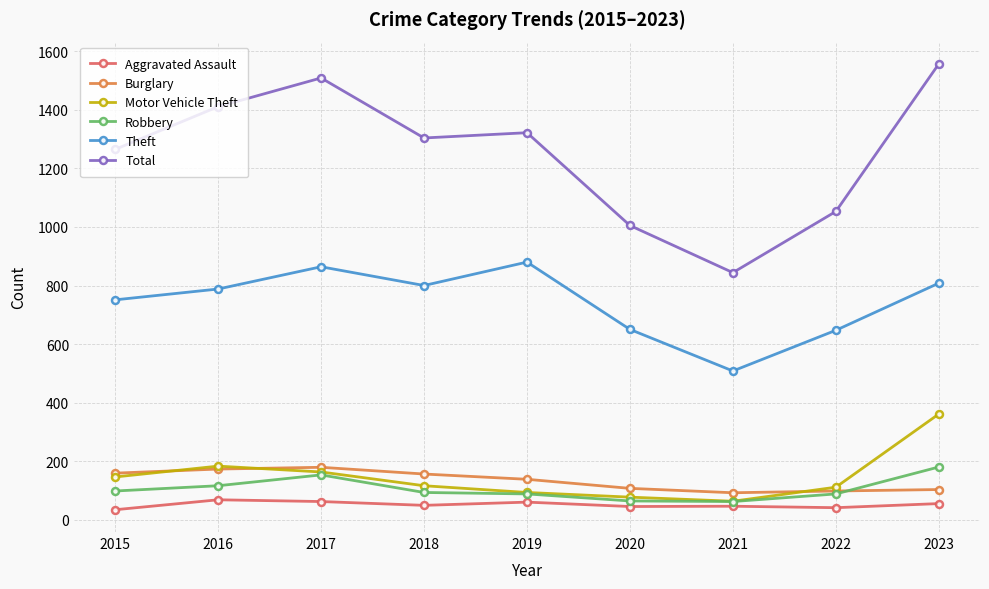

True or false: Total has more than 0 interior local peaks.

True